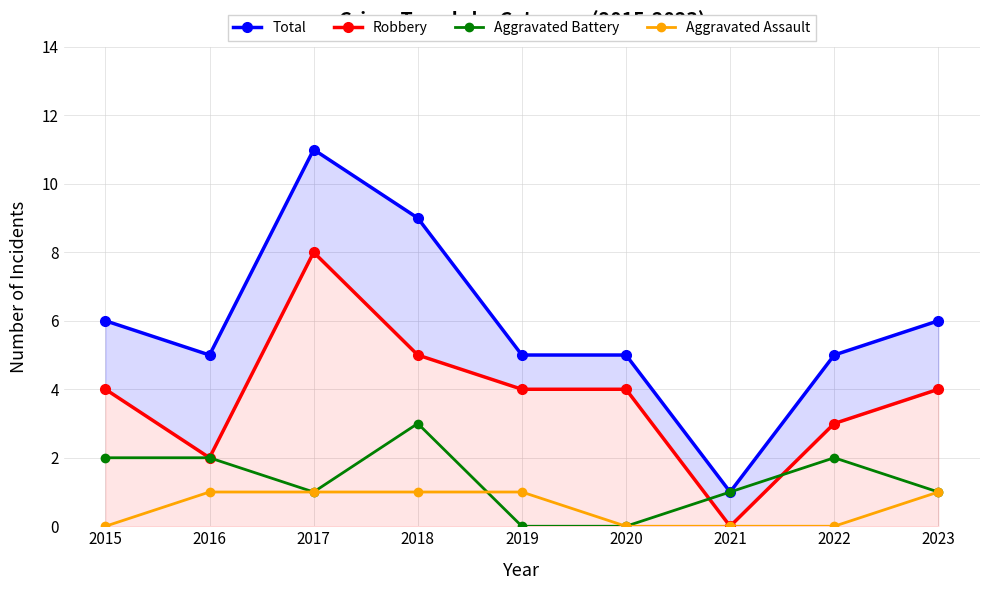

At which category does Aggravated Battery reach its first local valley?

2017